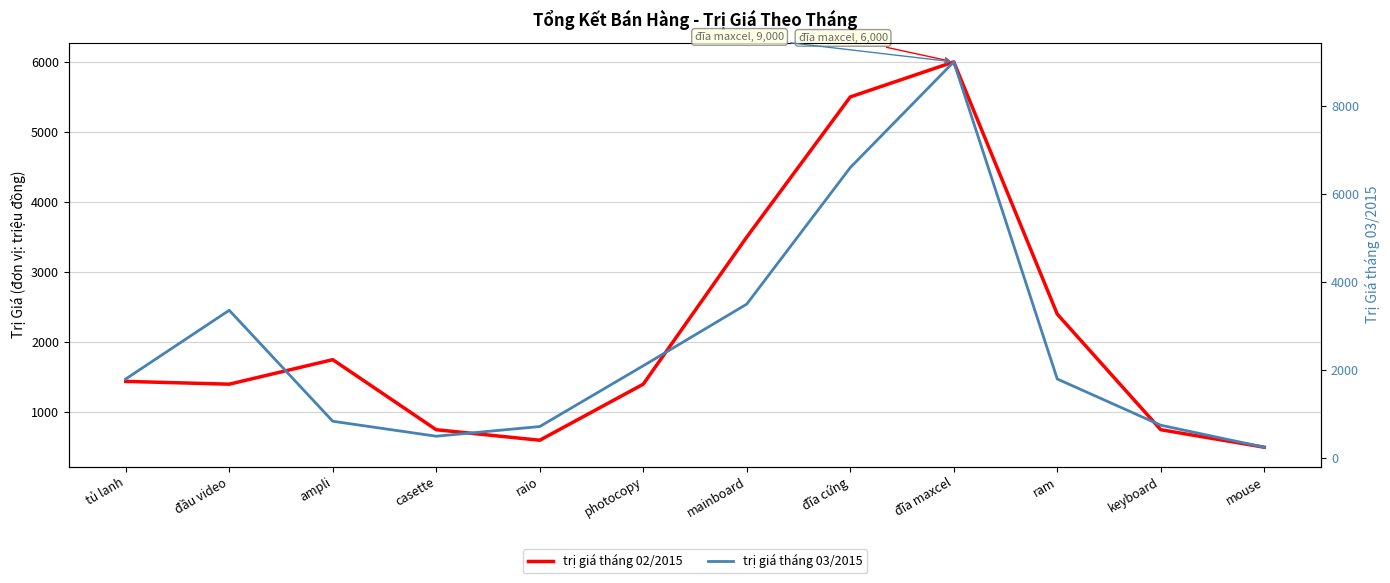

At ampli, list the series in order from largest to smallest.

trị giá tháng 02/2015, trị giá tháng 03/2015